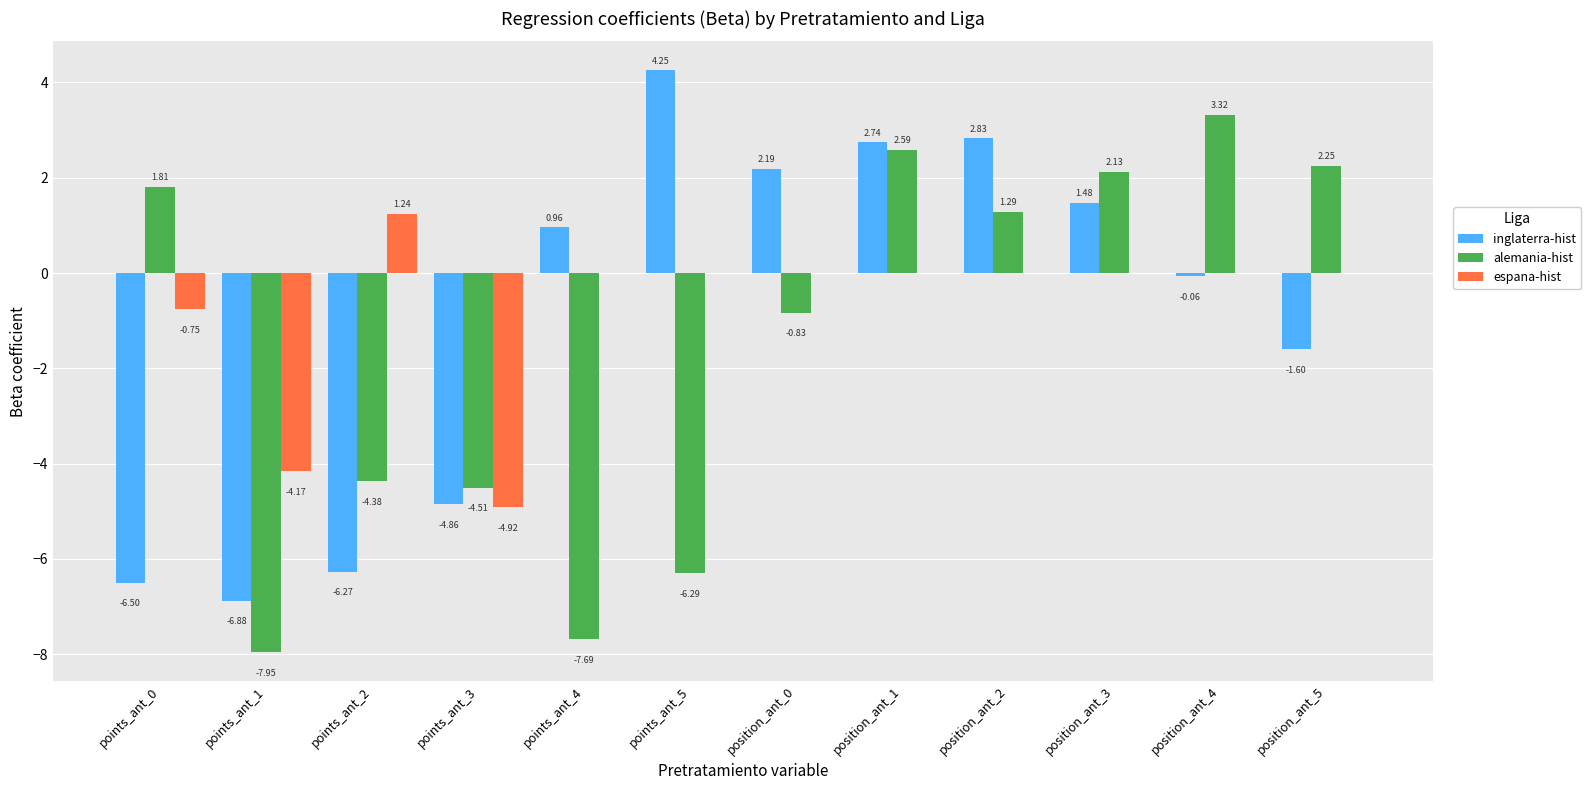

Does the chart contain stacked bars?

No